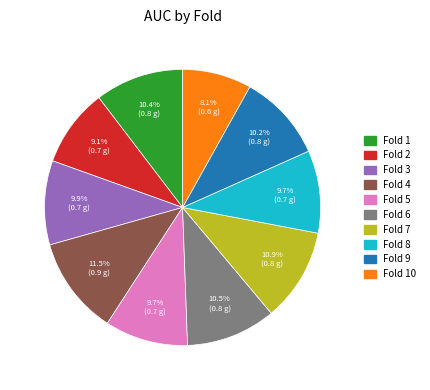

Which slice is the smallest?

Fold 10